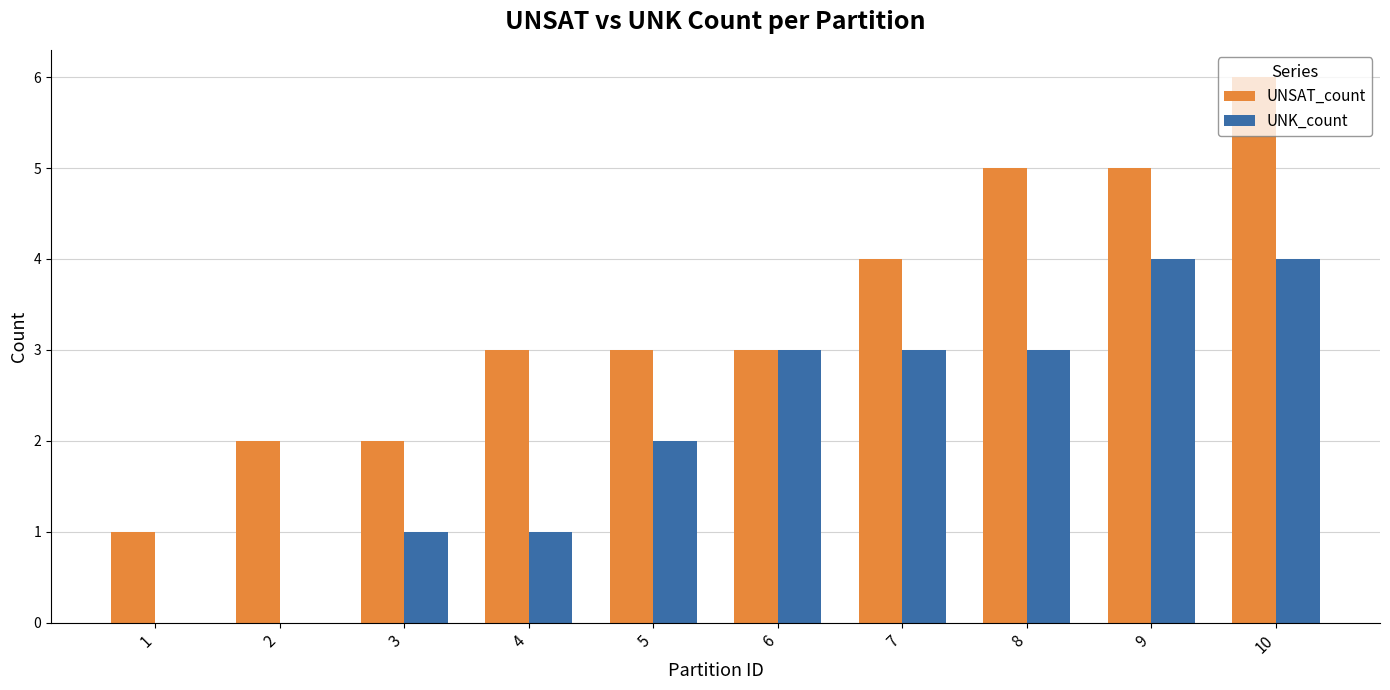

Between 4 and 7, which series saw the biggest shift?

UNK_count